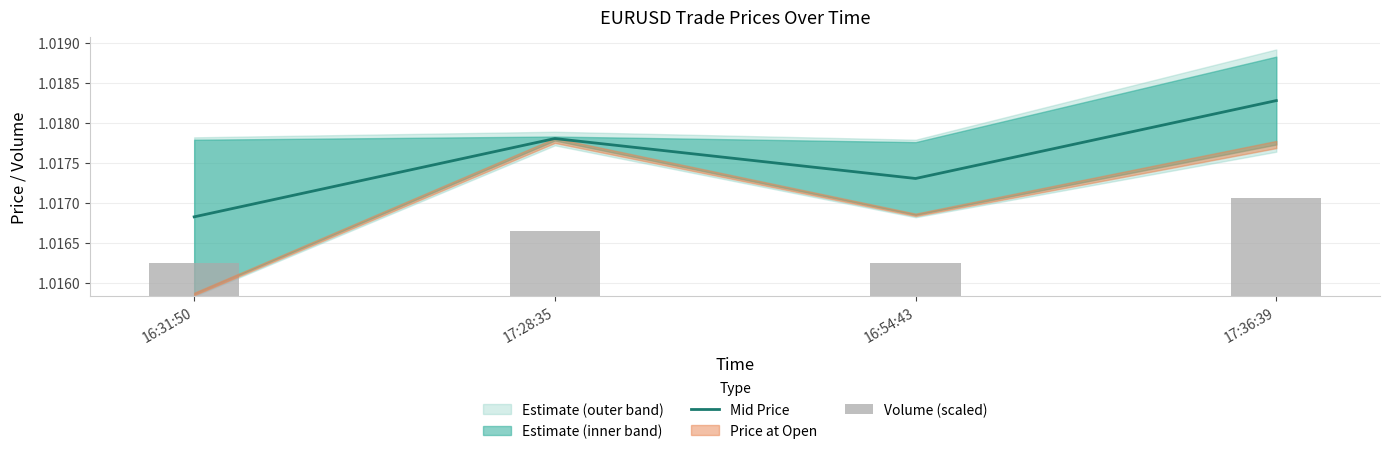

List the labels in order of Mid Price value, smallest first.

16:31:50, 16:54:43, 17:28:35, 17:36:39